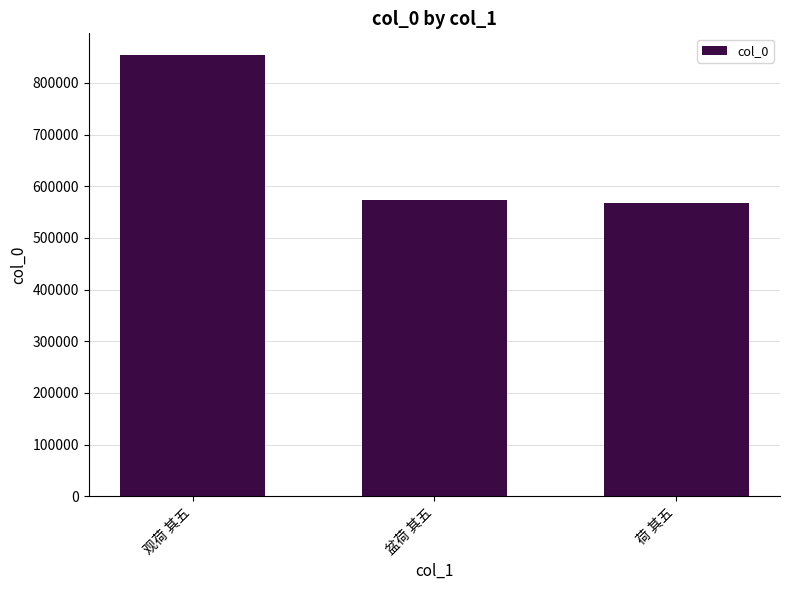

What is the sum of the values at 盆荷 其五 and 观荷 其五?

1426682